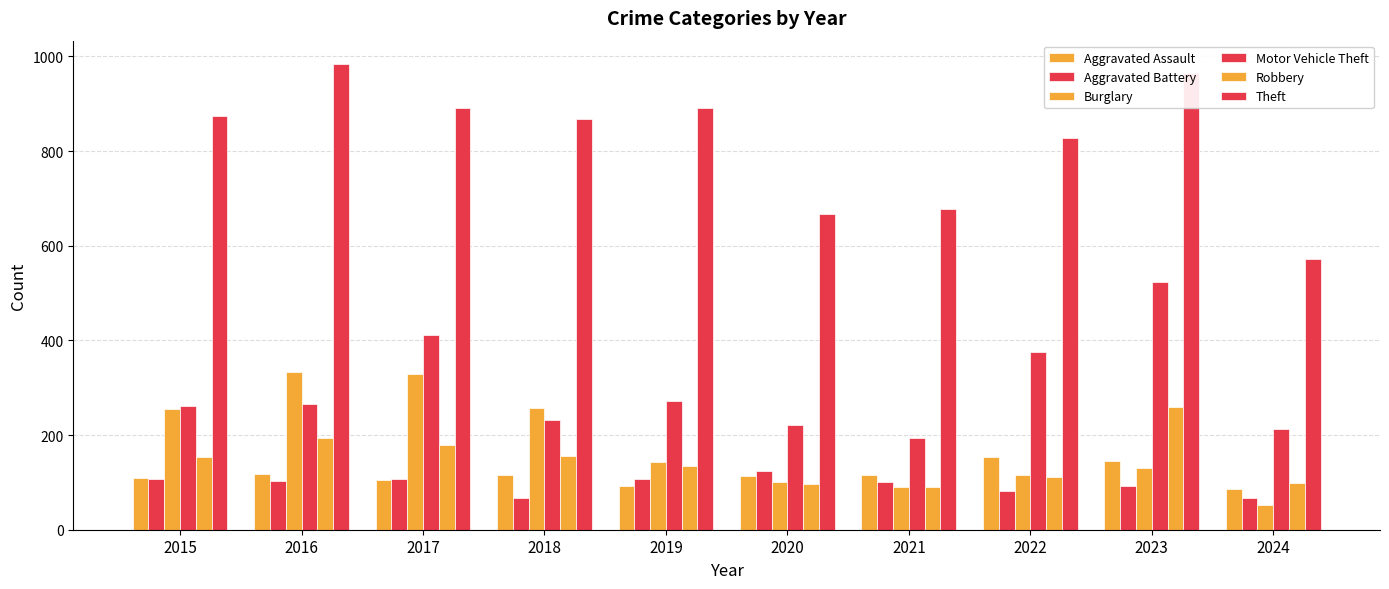

What is the value of the Motor Vehicle Theft bar at the 5th from the left?

273